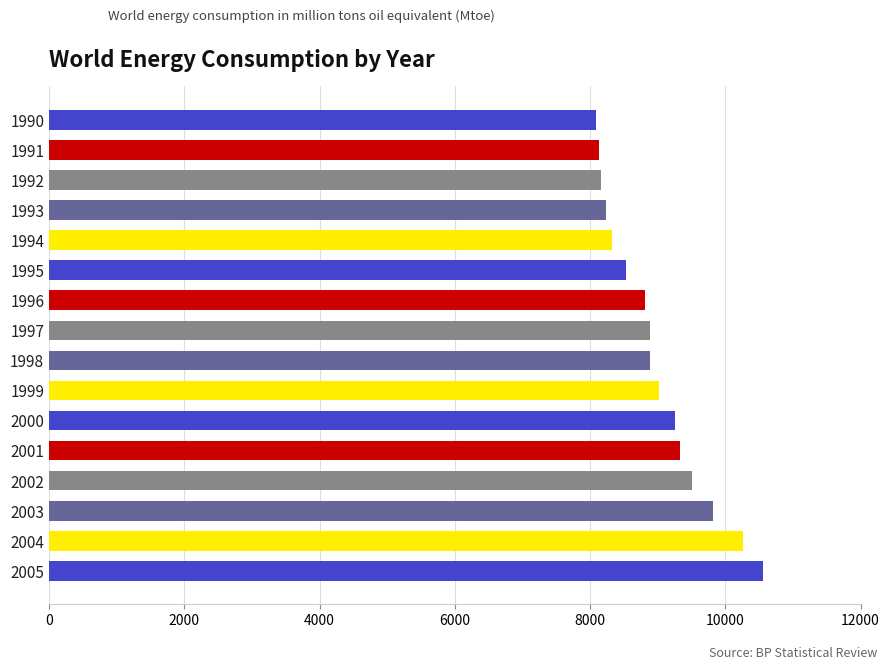

Between 1995 and 2000, which is larger?

2000